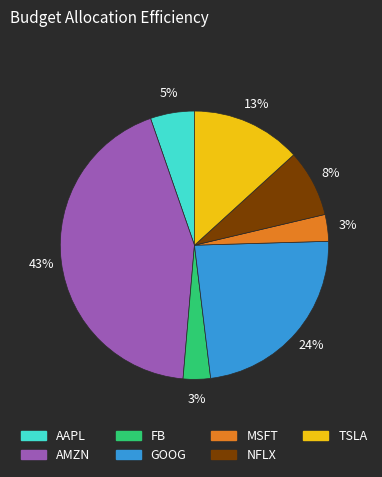

To the nearest percent, what percentage of the pie is AMZN?

43%